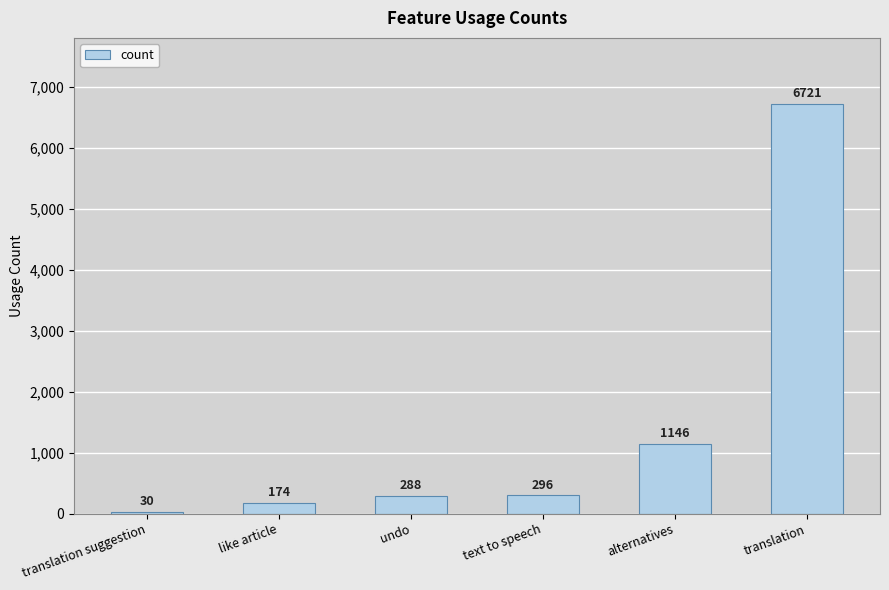

What is the sum of the values at like article and translation suggestion?

204